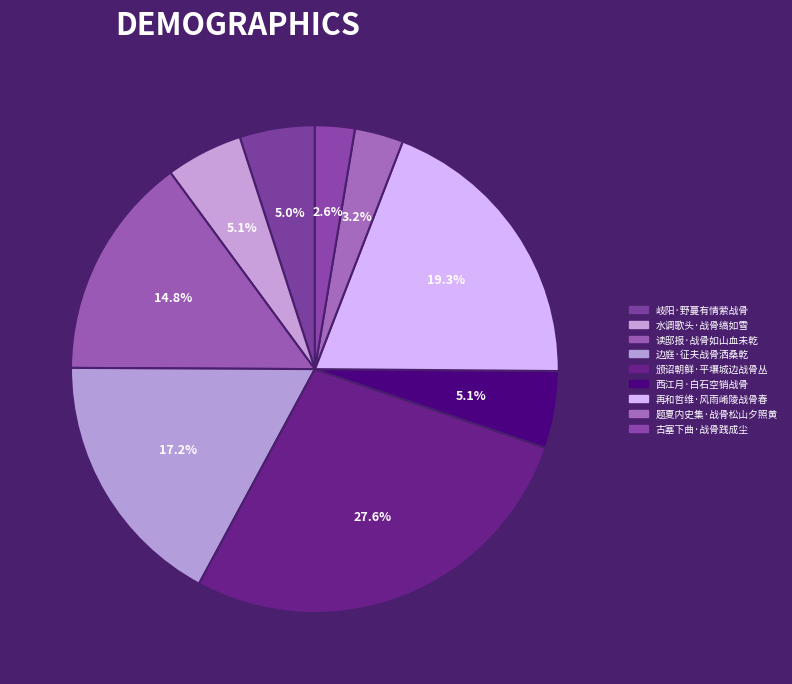

To the nearest percent, what is the difference between the largest and smallest slice percentages?

25%